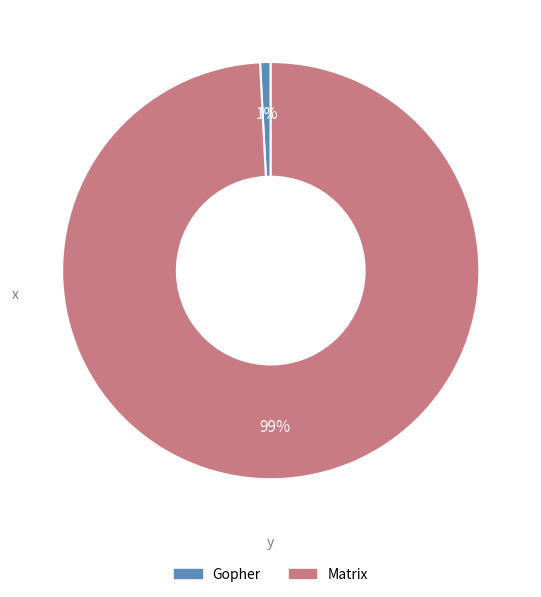

The Gopher slice represents 8% of the pie. True or false?

False